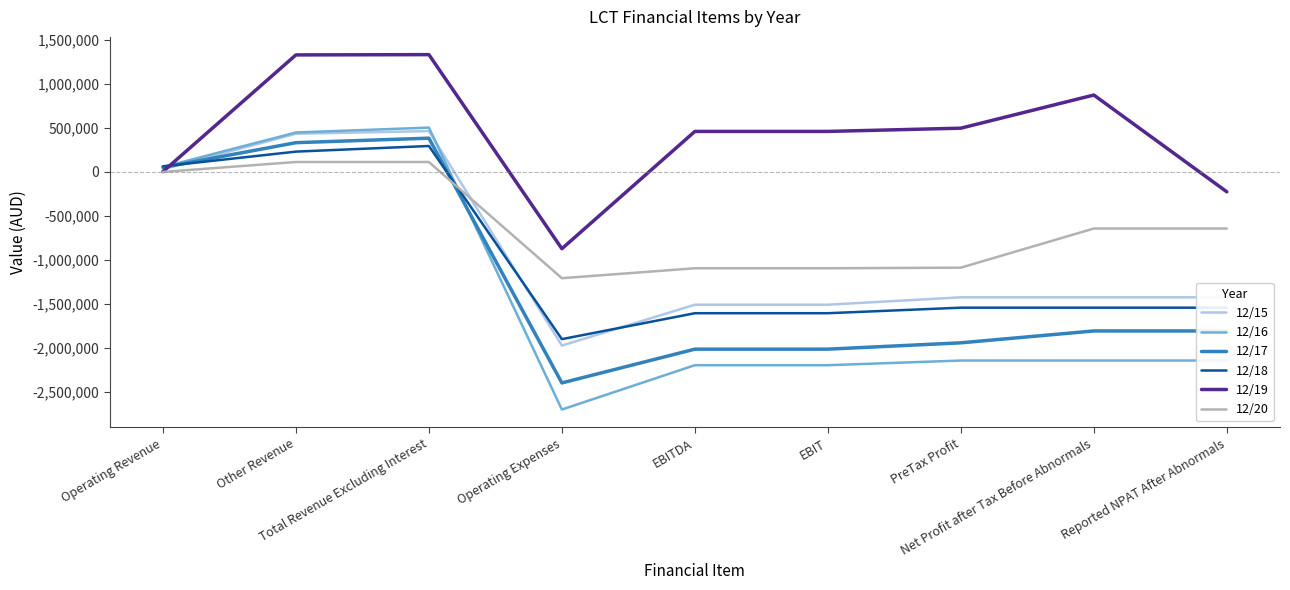

True or false: 12/20 and 12/18 intersect in this chart.

True